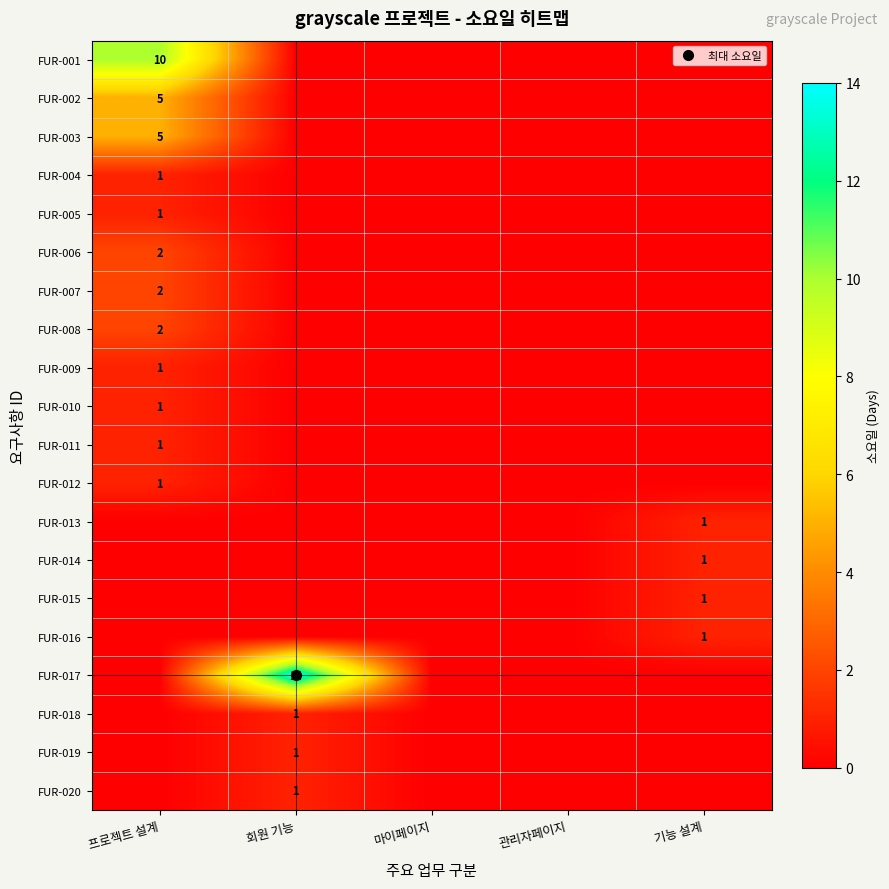

The FUR-008 series shows 1 at 관리자페이지. True or false?

False